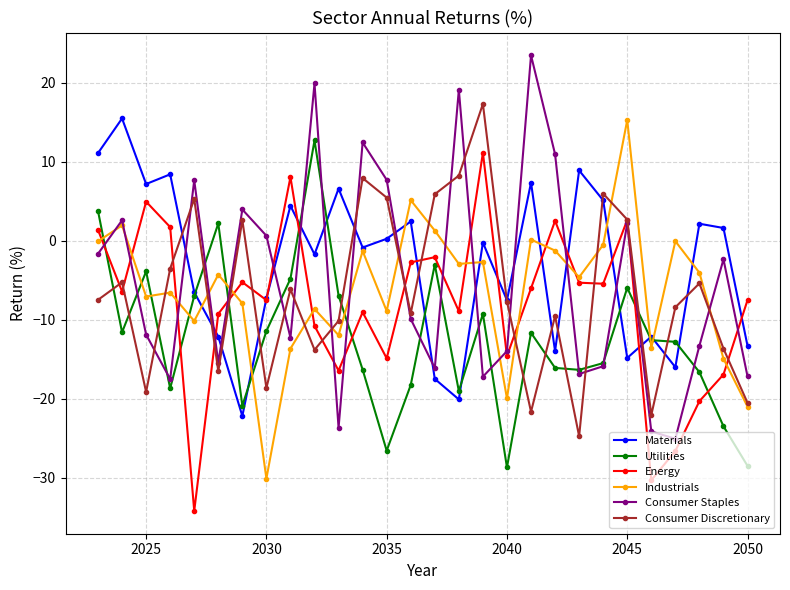

What is the minimum value shown in the chart?

-34.2